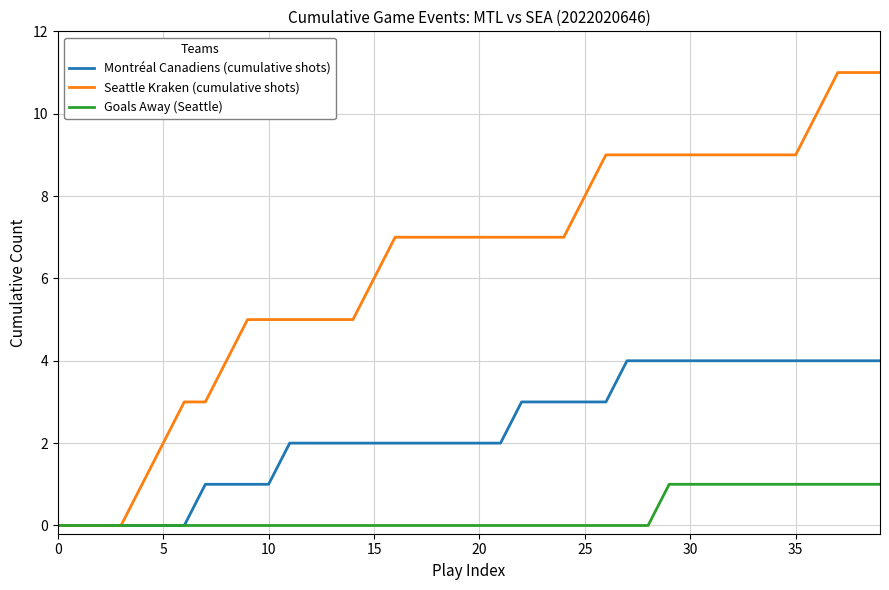

Reading left to right, transcribe all the data shown in this chart.

Montréal Canadiens (cumulative shots): 0	0	0	0	0	0	0	1	1	1	1	2	2	2	2	2	2	2	2	2	2	2	3	3	3	3	3	4	4	4	4	4	4	4	4	4	4	4	4	4
Seattle Kraken (cumulative shots): 0	0	0	0	1	2	3	3	4	5	5	5	5	5	5	6	7	7	7	7	7	7	7	7	7	8	9	9	9	9	9	9	9	9	9	9	10	11	11	11
Goals Away (Seattle): 0	0	0	0	0	0	0	0	0	0	0	0	0	0	0	0	0	0	0	0	0	0	0	0	0	0	0	0	0	1	1	1	1	1	1	1	1	1	1	1